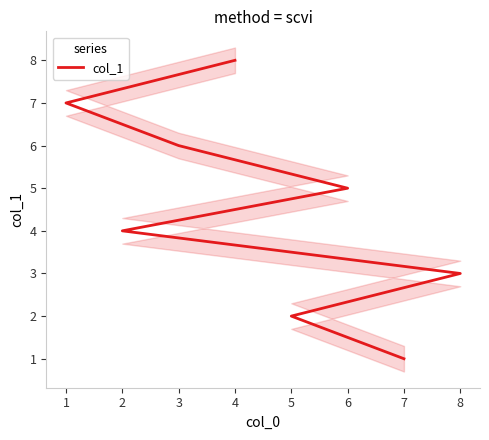

What is the maximum value shown in the chart?

8